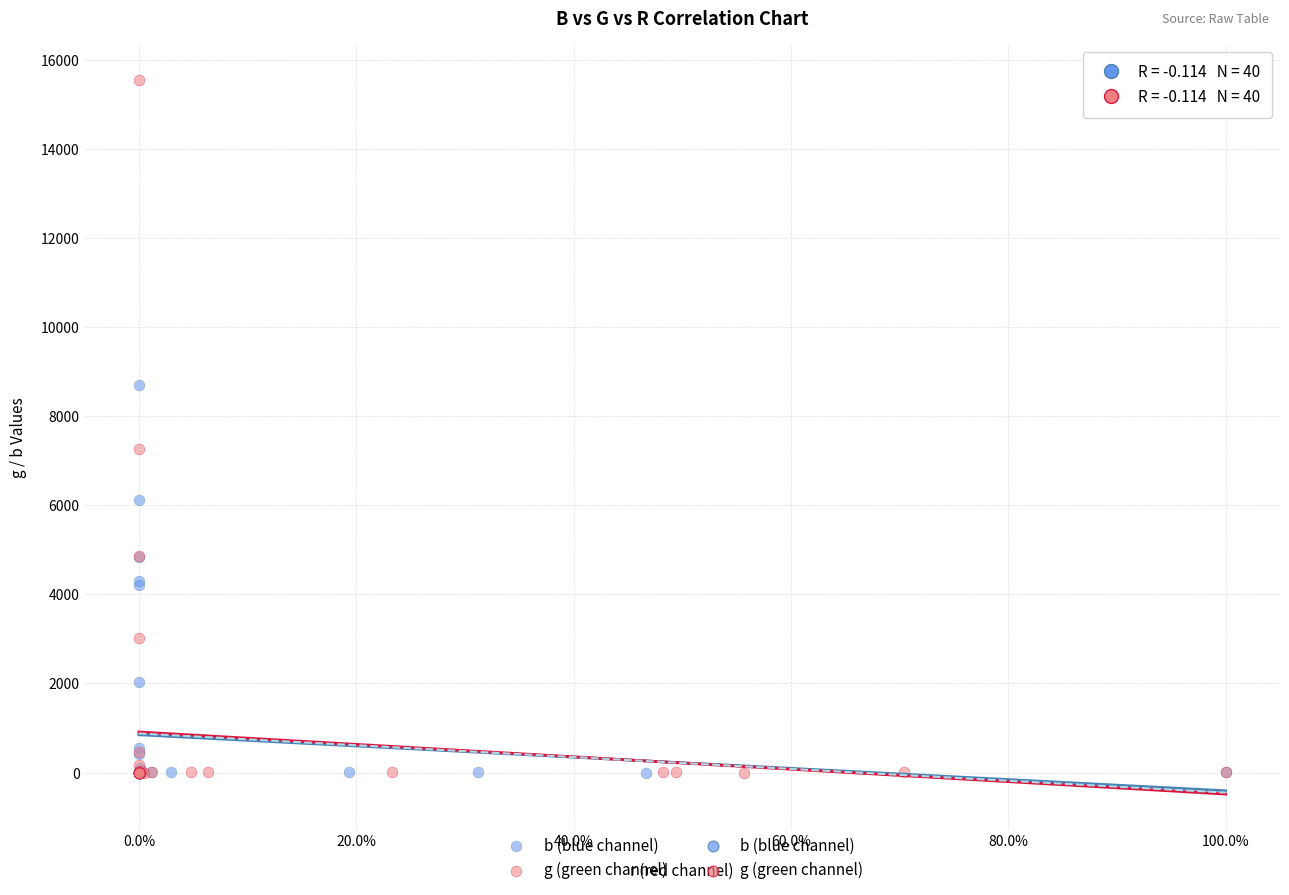

Which series has the largest Y range (max minus min)?

g (green channel)